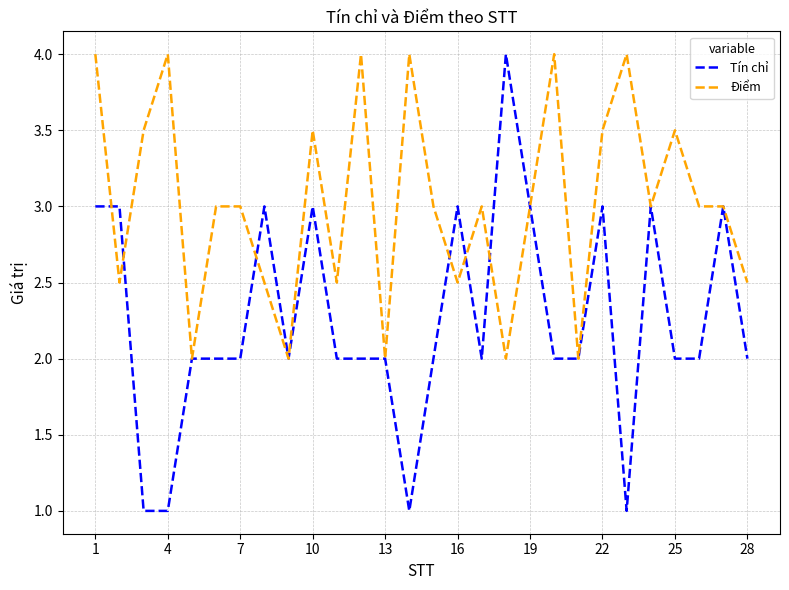

What is the minimum value shown in the chart?

1.0